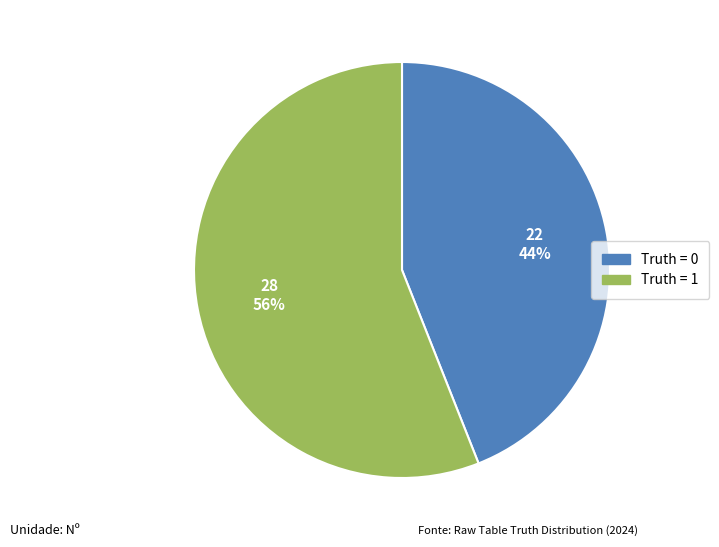

Is there a majority slice in this chart?

Yes